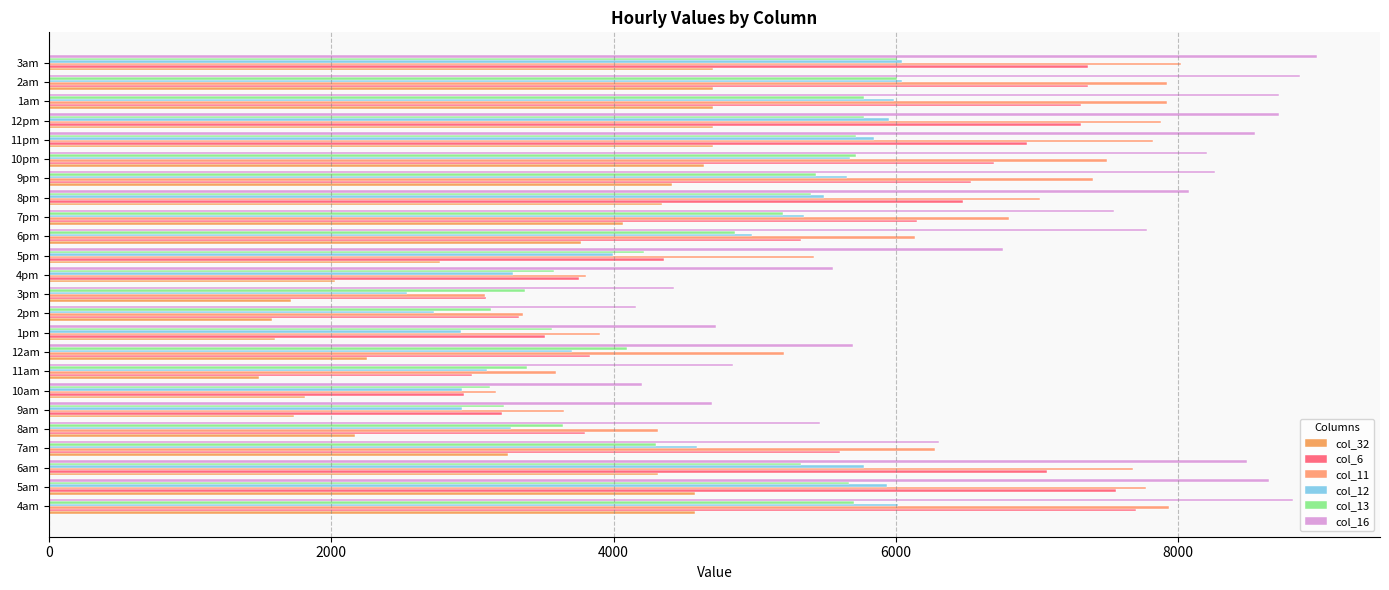

At how many categories does at least one series exceed 4931?

18